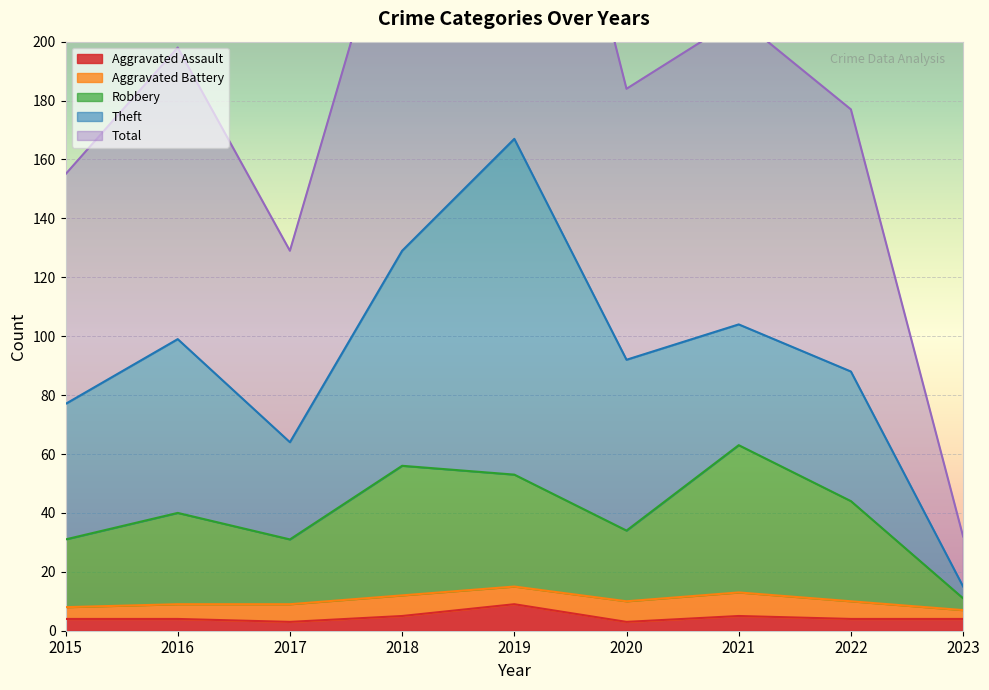

Rank the categories by Robbery value from lowest to highest.

2023, 2015, 2017, 2020, 2016, 2022, 2019, 2018, 2021